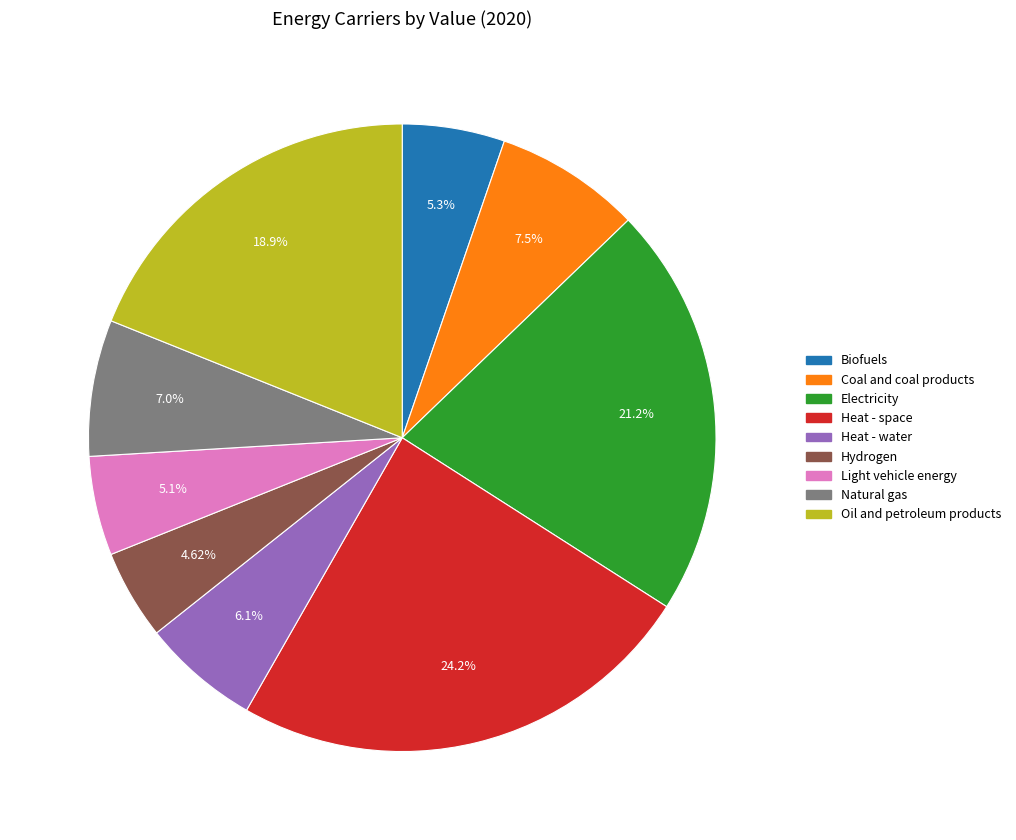

Count the number of slices in the pie.

9